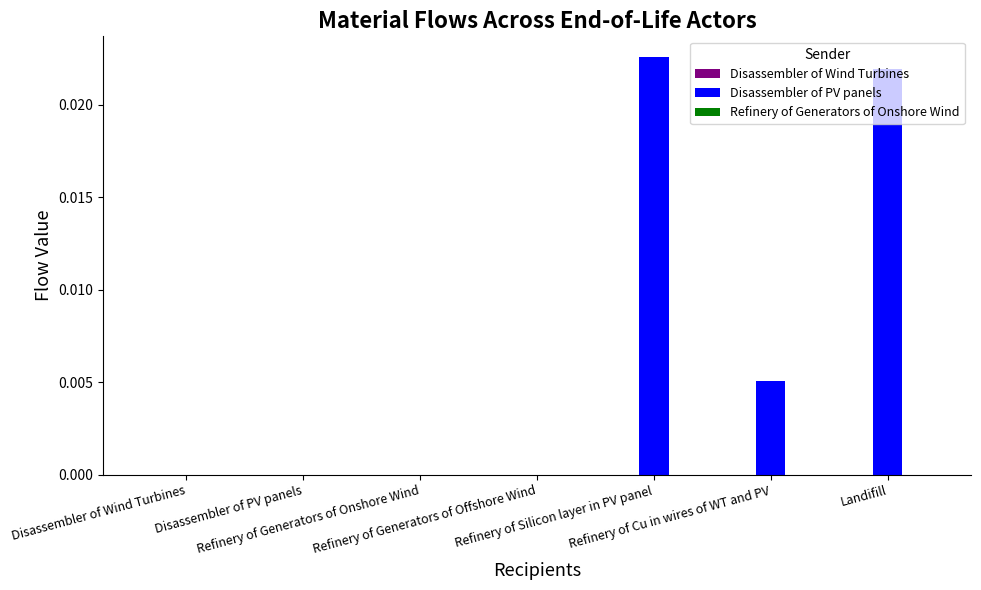

Is the value of Disassembler of PV panels at Disassembler of PV panels greater than the value of Refinery of Generators of Onshore Wind at Refinery of Generators of Onshore Wind?

No